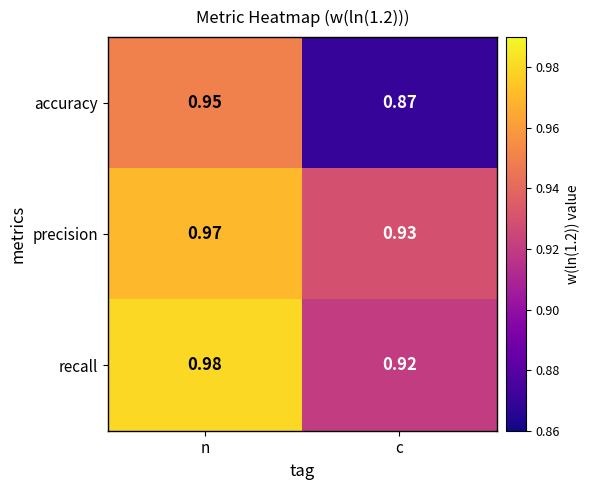

Which series changed the most between n and c?

accuracy